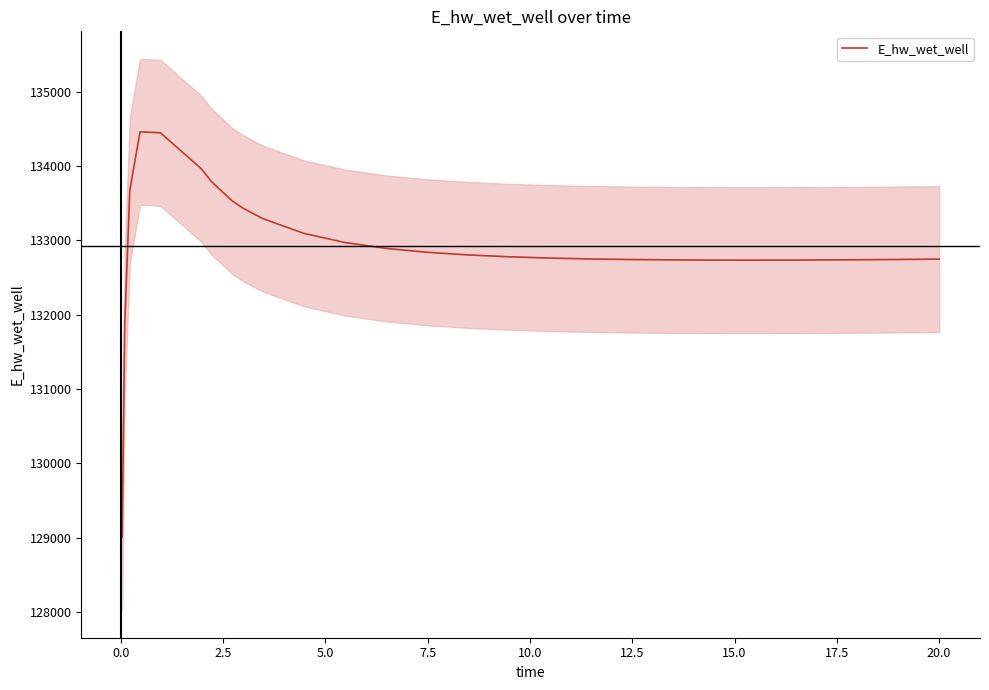

What is the lowest value of the E_hw_wet_well series?

129007.1